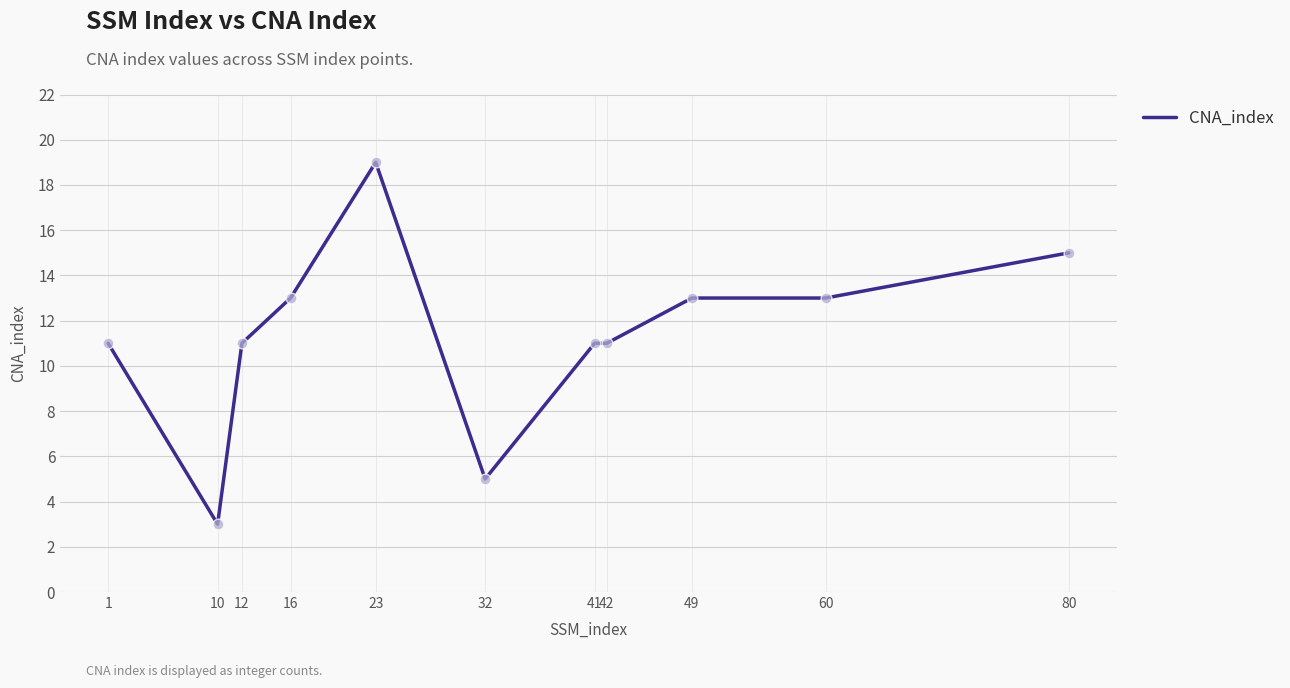

What is the ratio of the value at 32 to the value at 10?

1.7